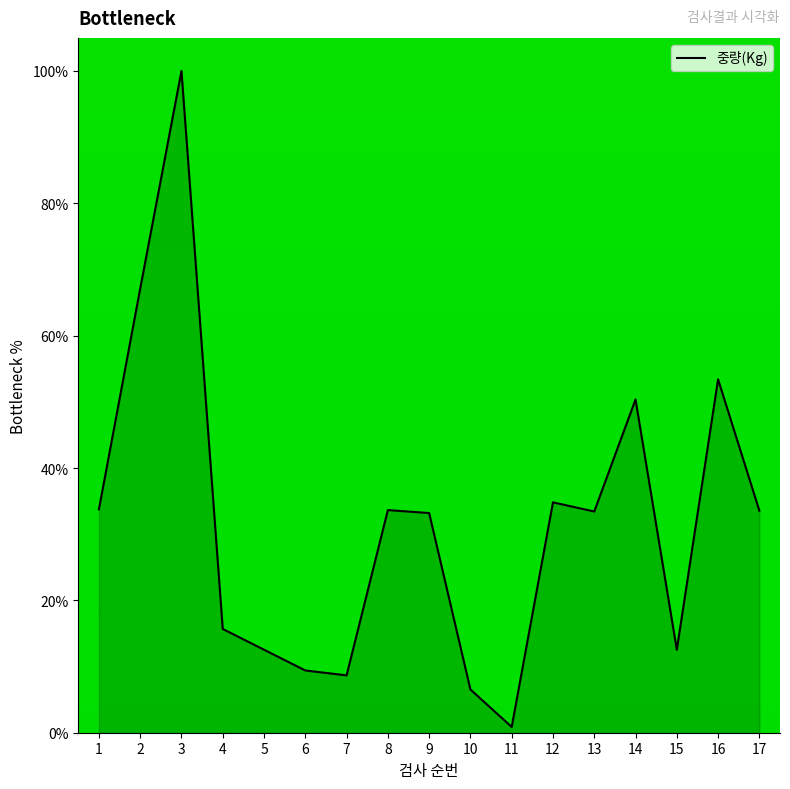

What is the difference between the maximum and minimum values?

99.1